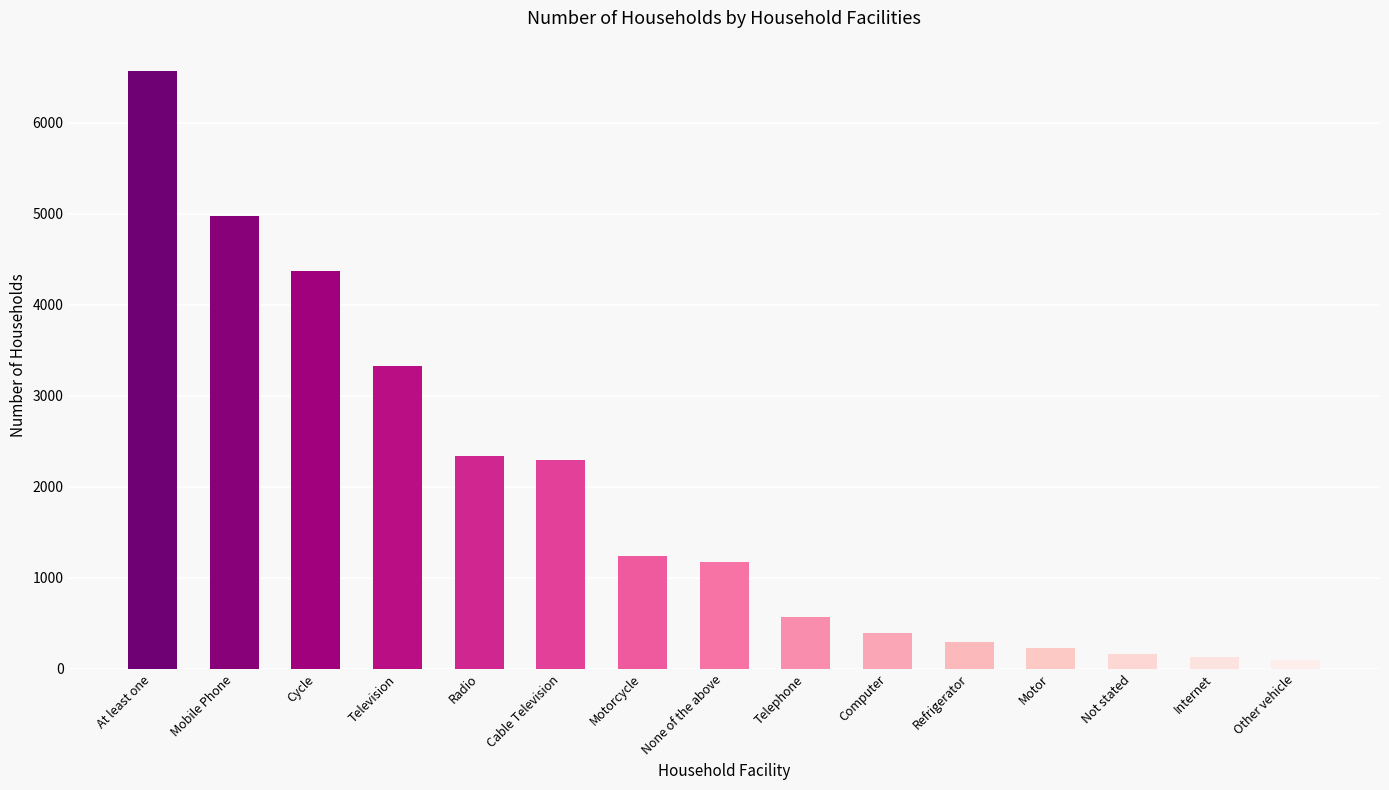

The value at Motor is 223. True or false?

True